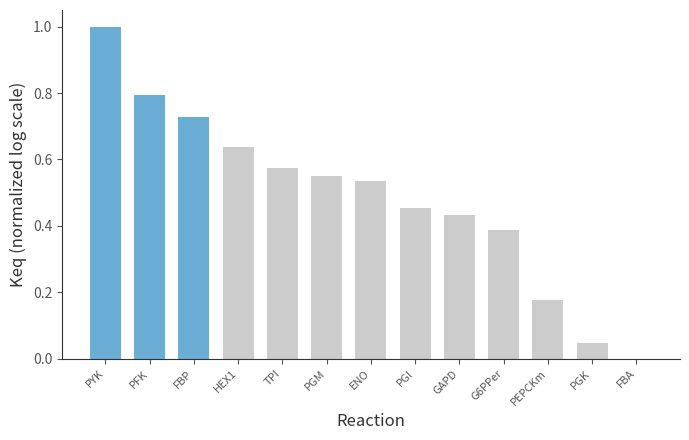

What is the average value?

0.5